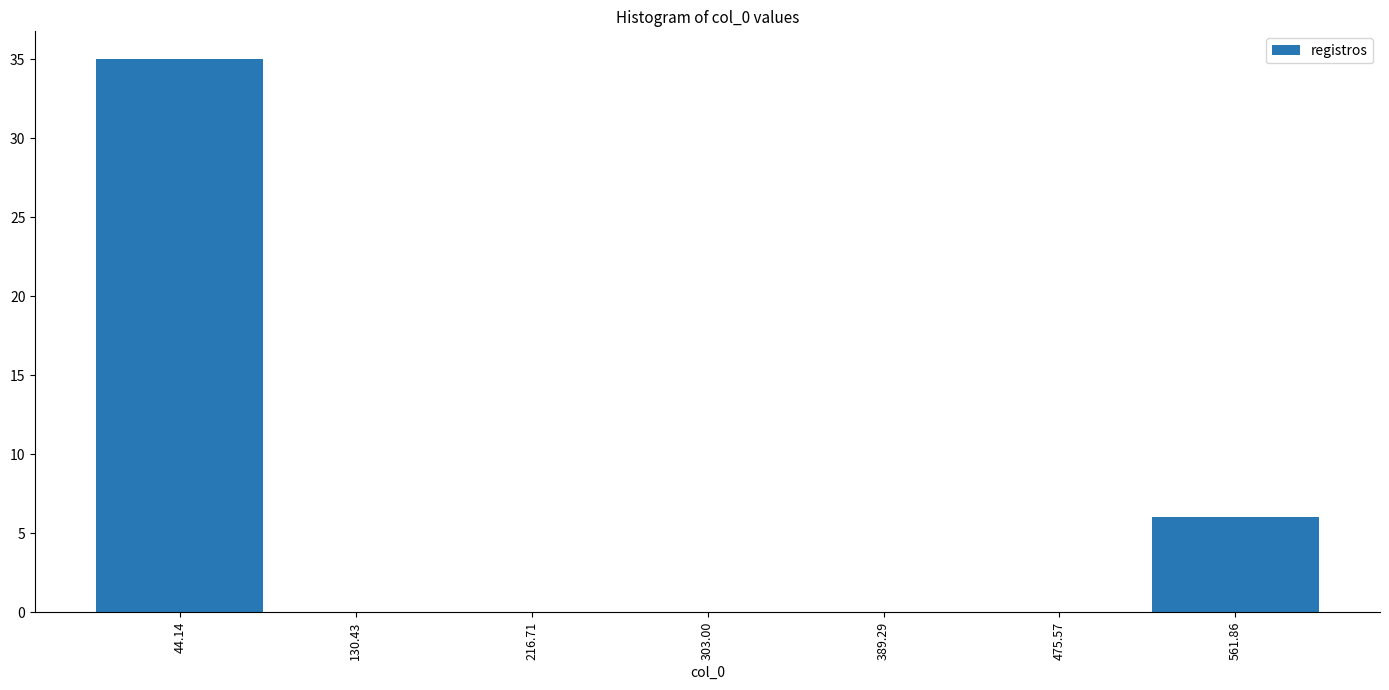

Reading left to right, transcribe this chart: for each bar, give the range it covers on the x-axis and its height. Neither the bar edges nor the heights are printed on the chart, so give them approximately, as read against the axes.

0 to 90: 35
90 to 170: 0
170 to 260: 0
260 to 350: 0
350 to 430: 0
430 to 520: 0
520 to 610: 6